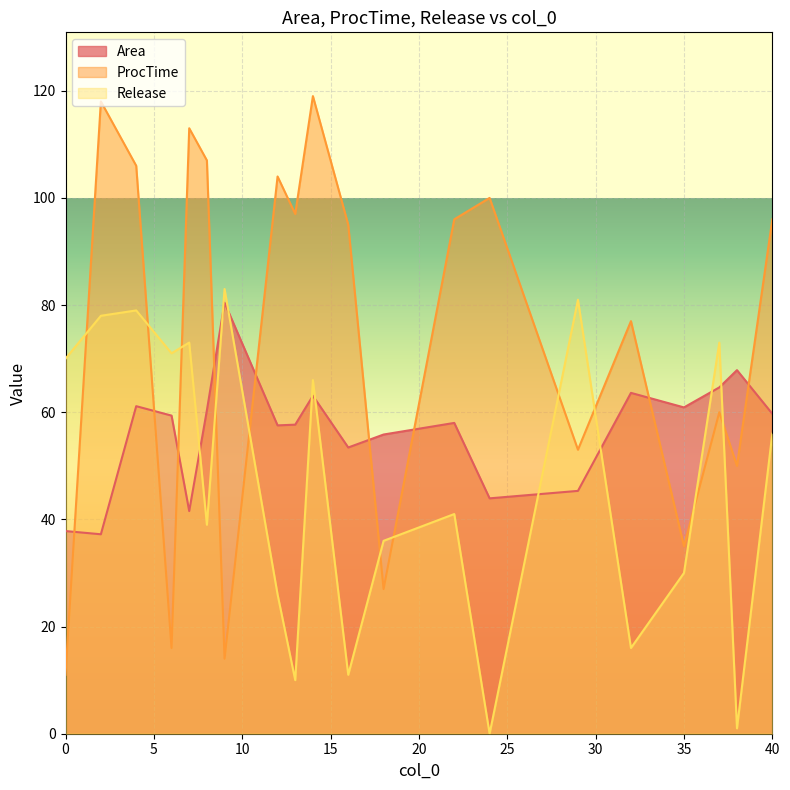

Which series has the widest spread of values?

ProcTime